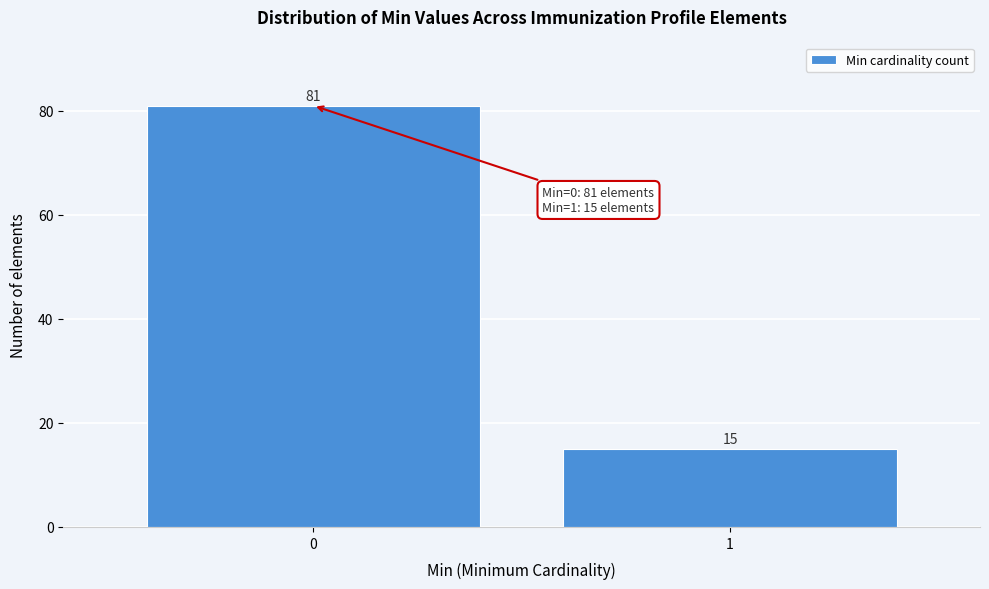

Reading left to right, what are all the values shown in this chart?

0=81	1=15